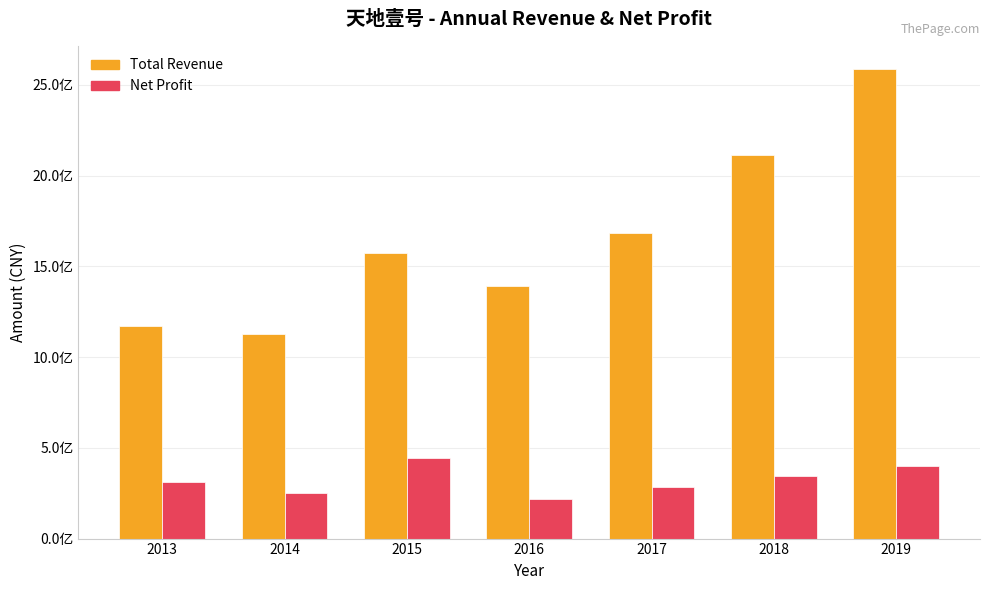

The PARENT_NETPROFIT series shows 273371997.6 at 2019. True or false?

False